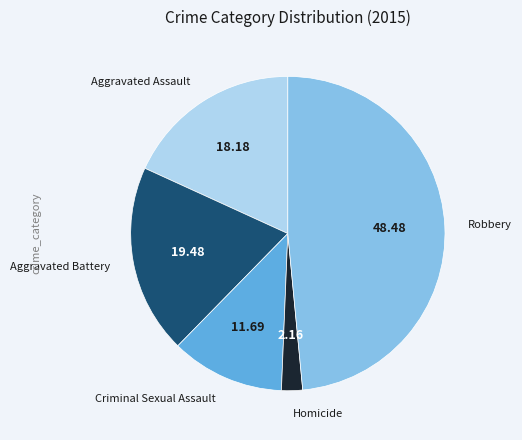

Is the sum of Aggravated Assault and Homicide greater than half?

No